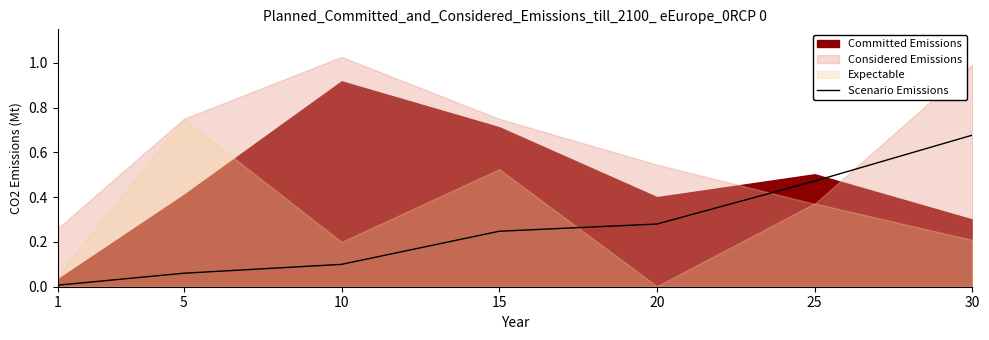

The value of Scenario Emissions at 1 is 0.0. True or false?

True